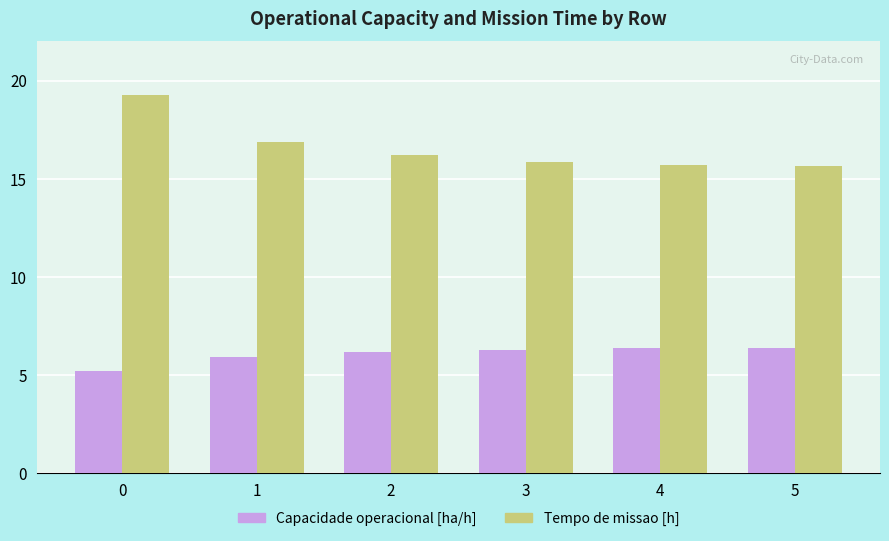

True or false: Tempo de missao [h] has a value of 12.6 at 0.

False